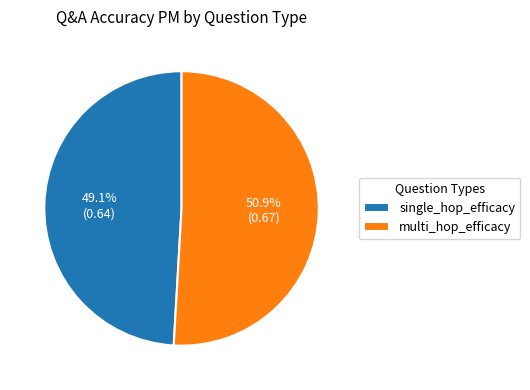

Count the number of slices in the pie.

2